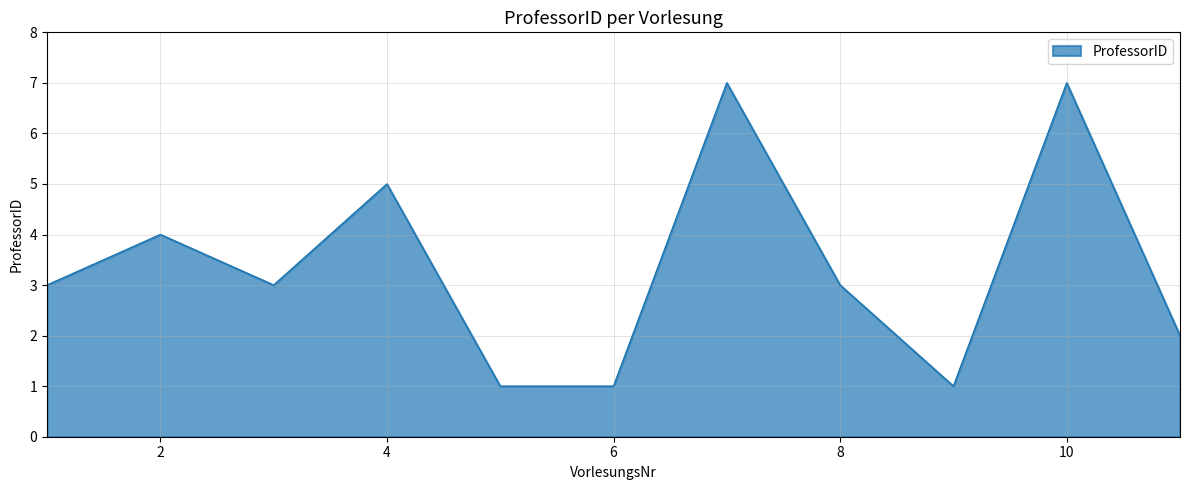

What is the sum of all values?

37